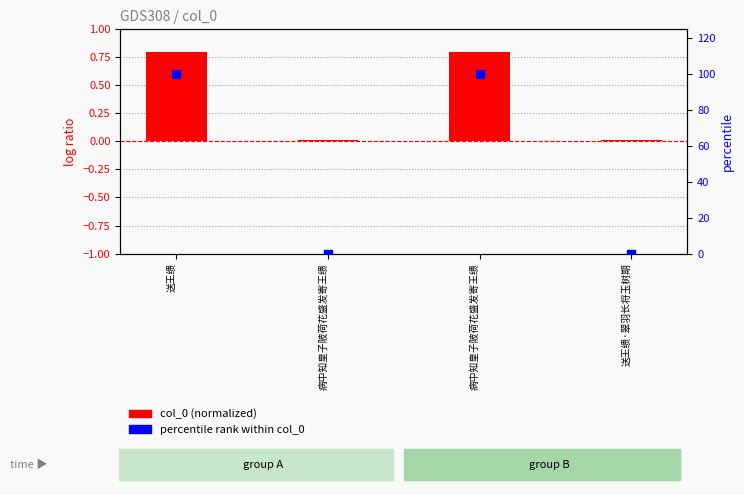

At how many categories does at least one series exceed 84?

2